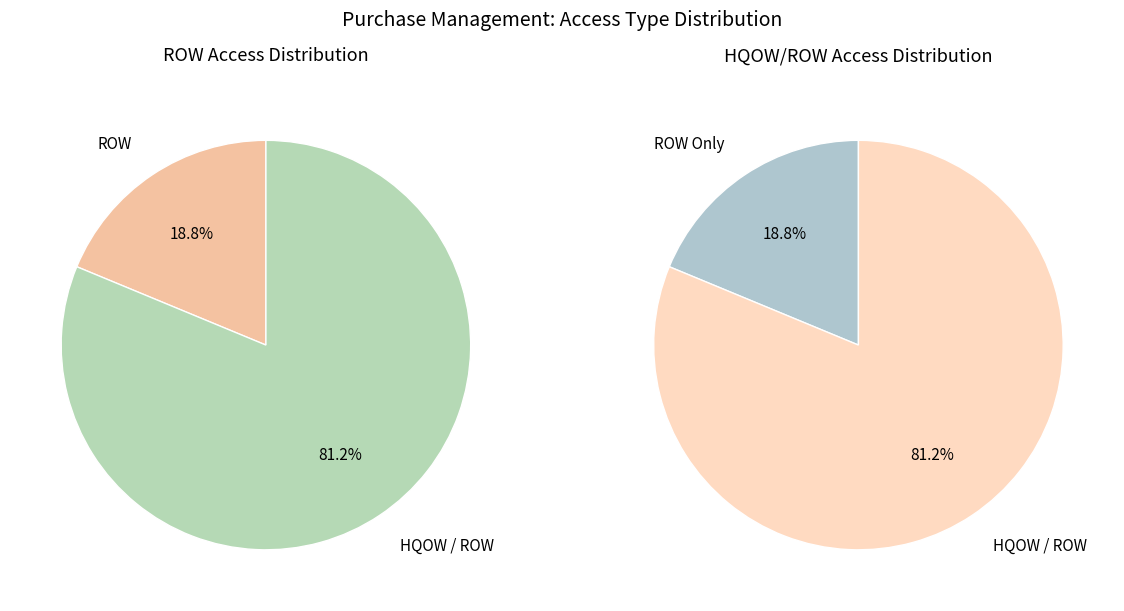

Which slice represents more than half of the pie?

HQOW / ROW